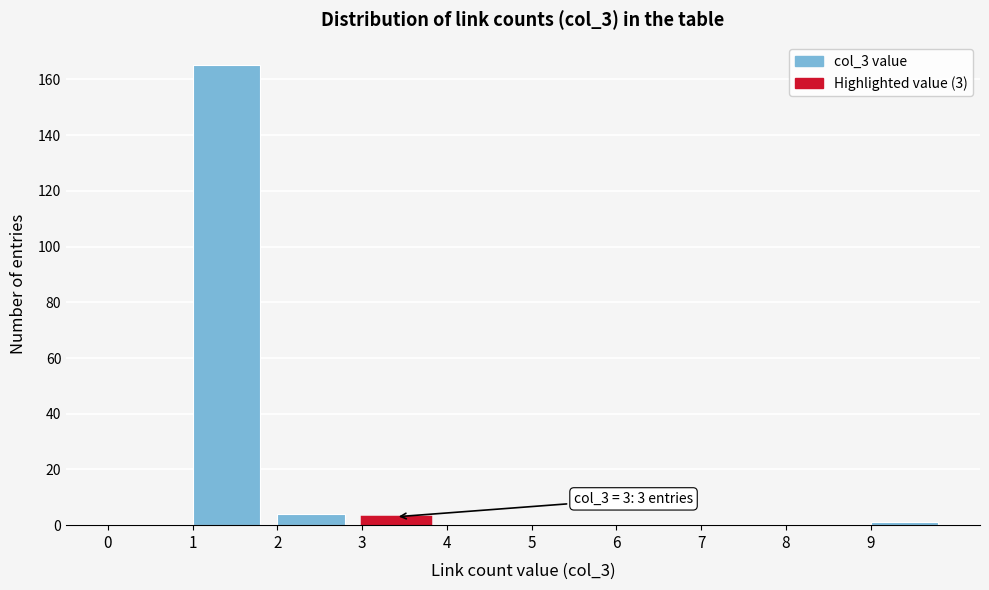

Over which range of the x-axis is the bar tallest?

1 to 2